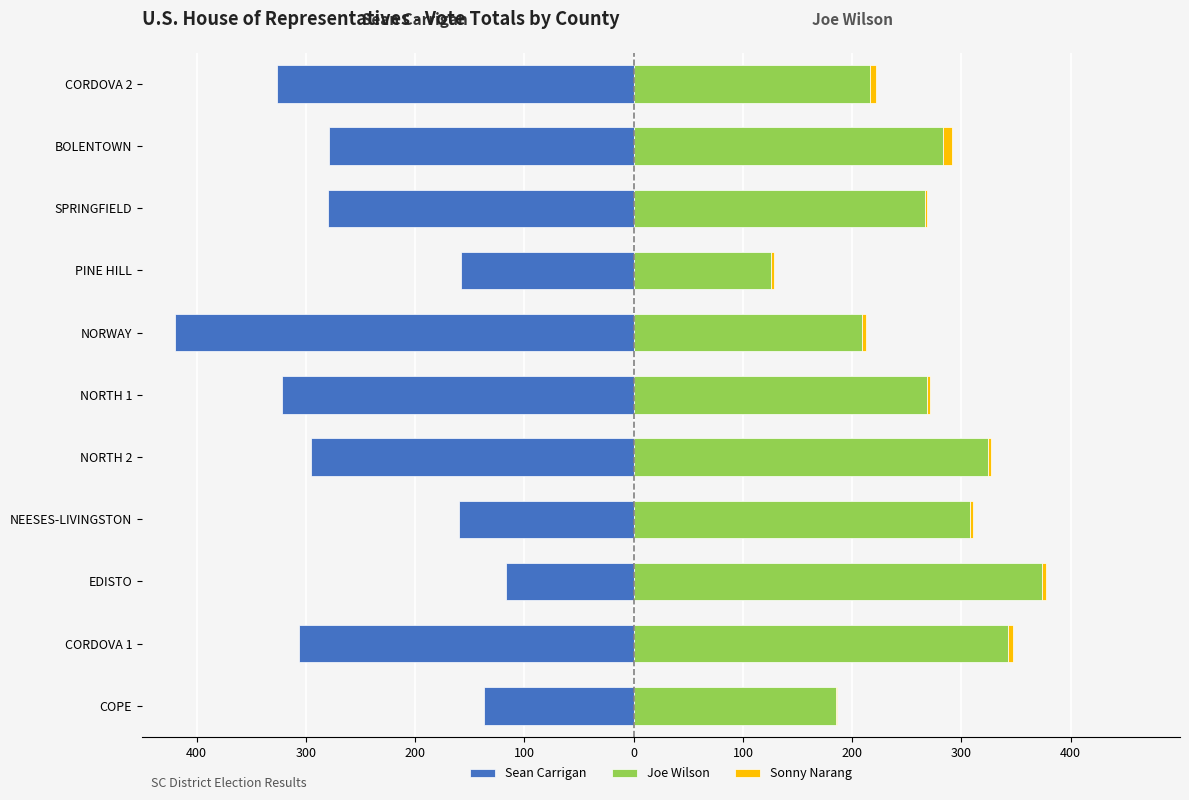

Is it true that Joe Wilson equals 71 at NEESES-LIVINGSTON?

False